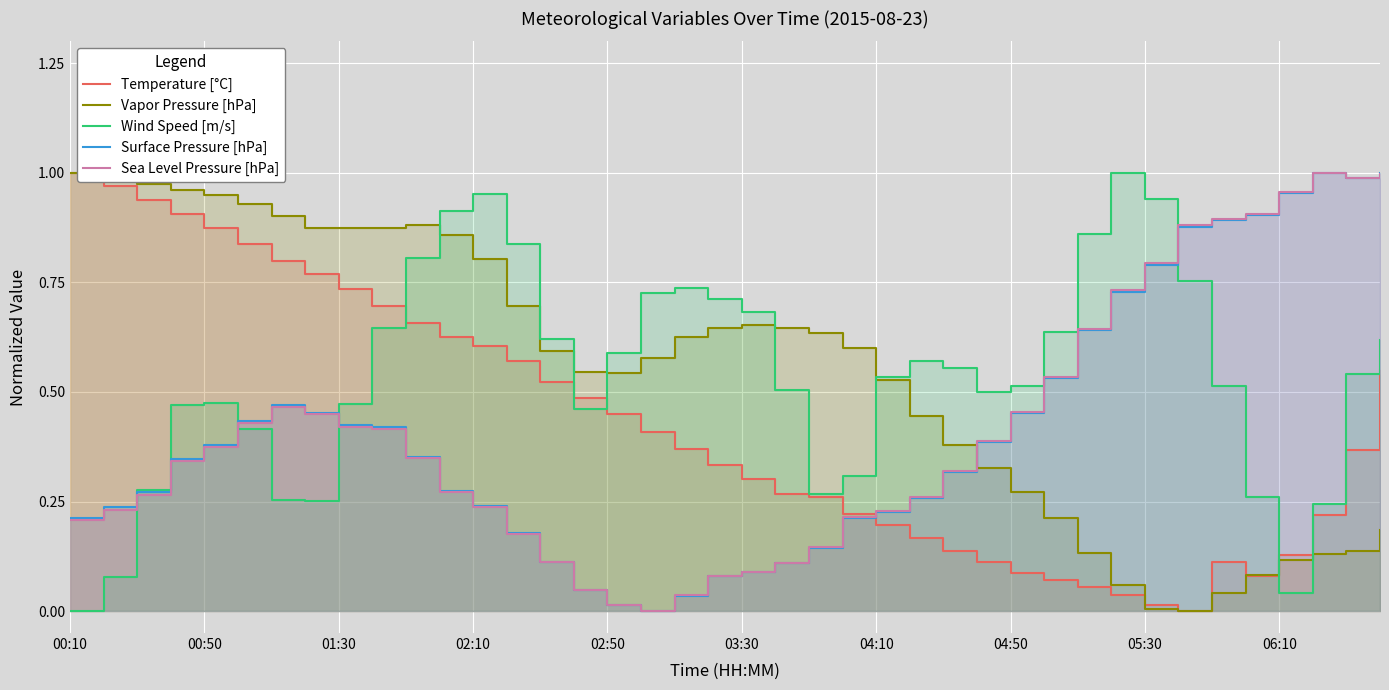

What position from the left is 01:30?

9